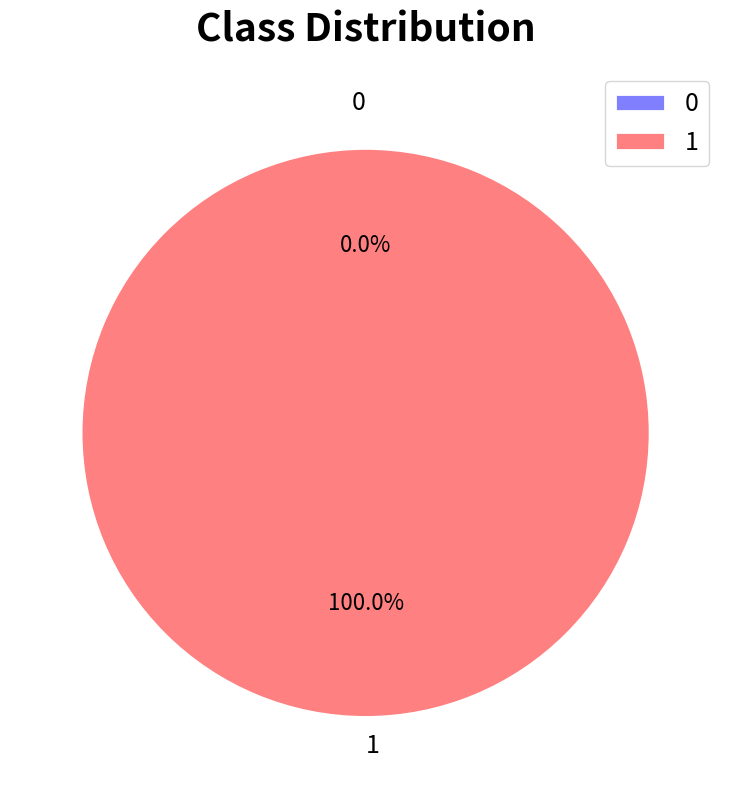

To the nearest percent, what portion does 1 represent?

100%